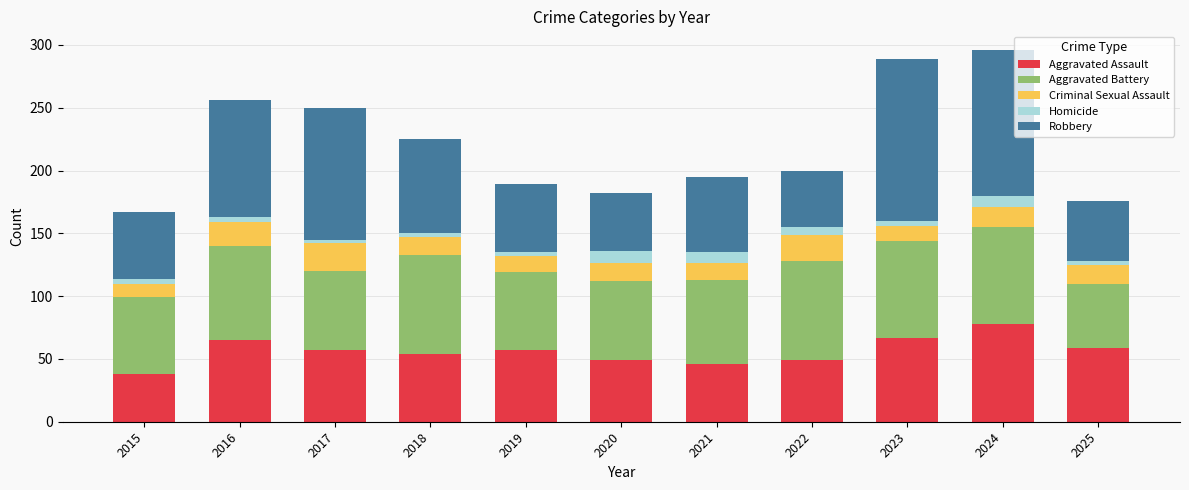

Is it true that Aggravated Assault equals 20 at 2017?

False